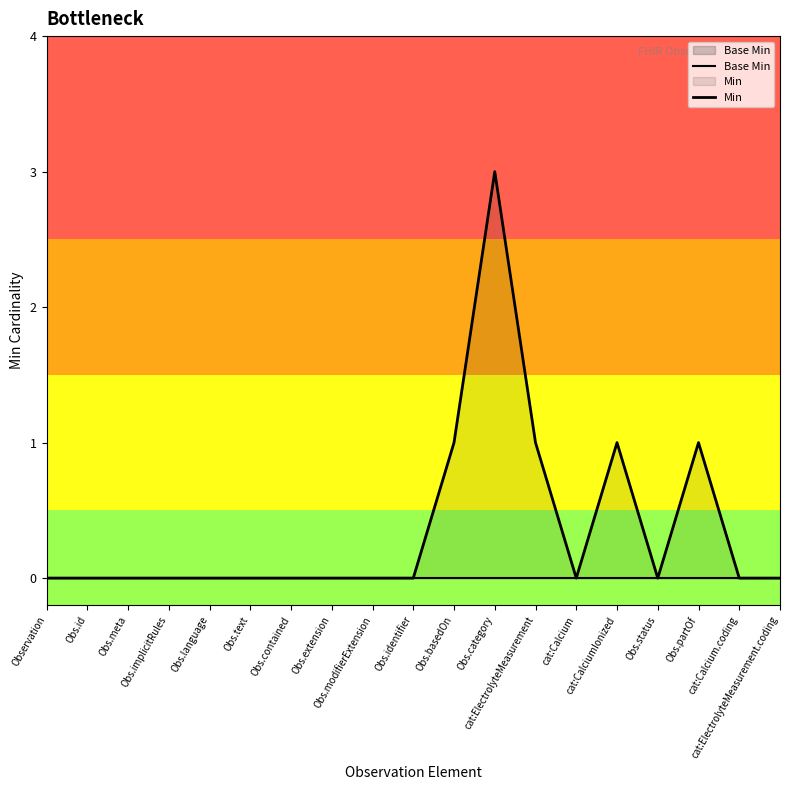

At which category is the sum across all series the highest?

Obs.category